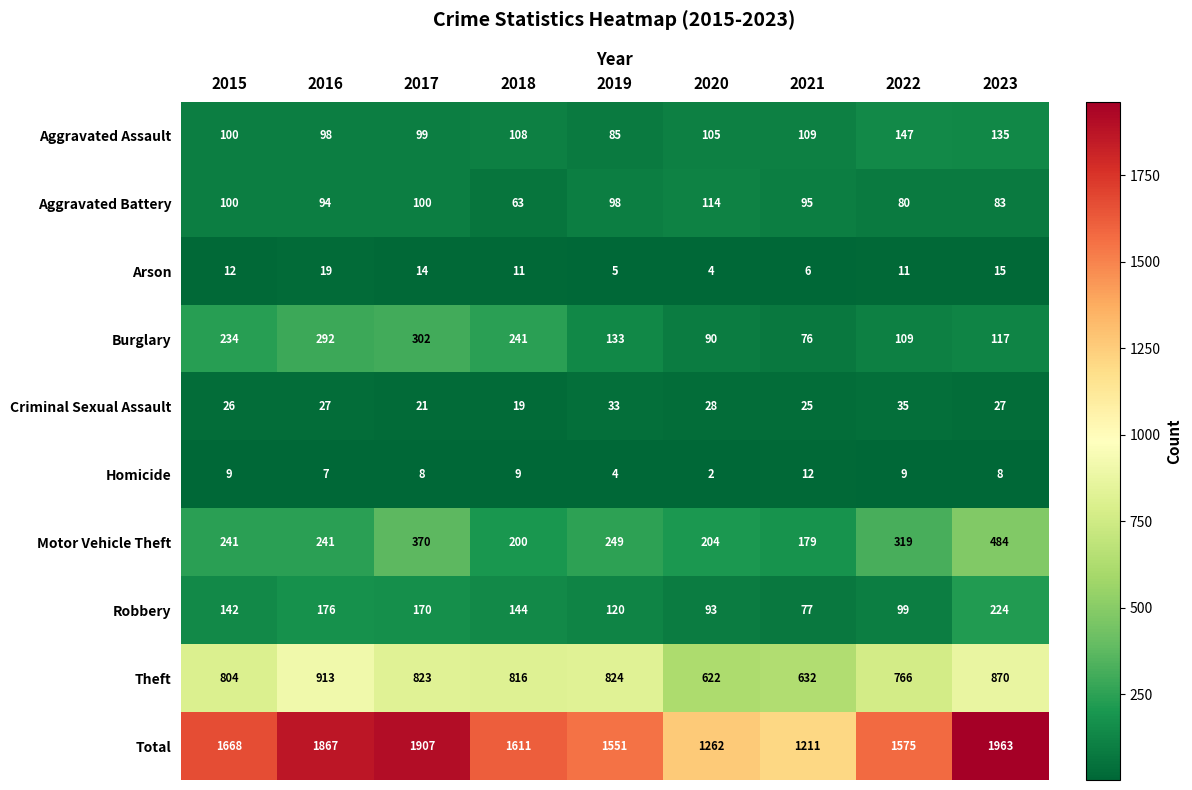

Read the Burglary value at 2020.

90